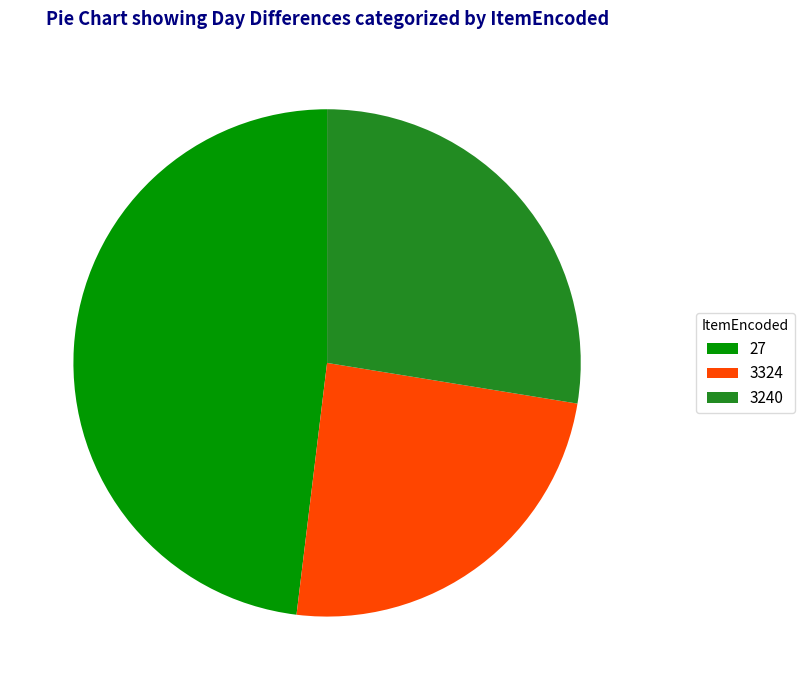

Is 27 the majority of the pie?

No